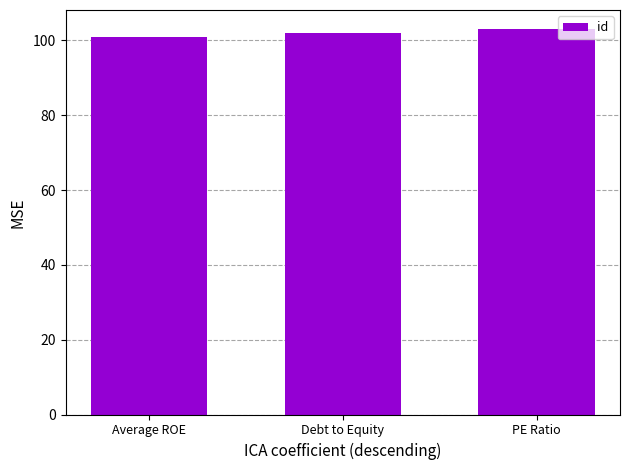

What is the label of the 1st bar from the right?

PE Ratio